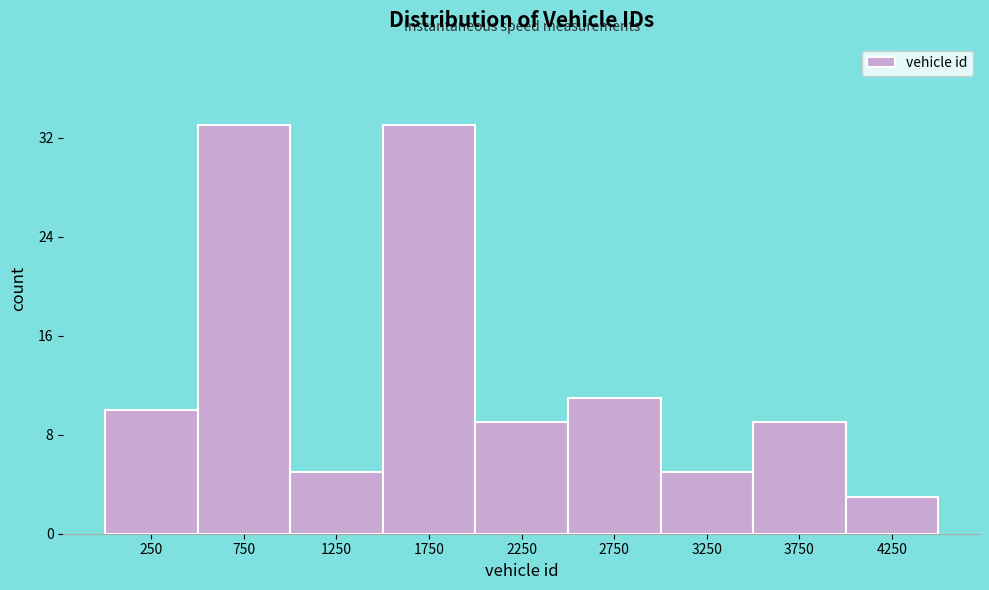

Reading left to right, list every bar in this chart as the range it spans on the x-axis followed by its height. The values are not printed on the chart, so give them approximately, as read against the axis.

0 to 500: 10
500 to 1000: 33
1000 to 1500: 5
1500 to 2000: 33
2000 to 2500: 9
2500 to 3000: 11
3000 to 3500: 5
3500 to 4000: 9
4000 to 4500: 3